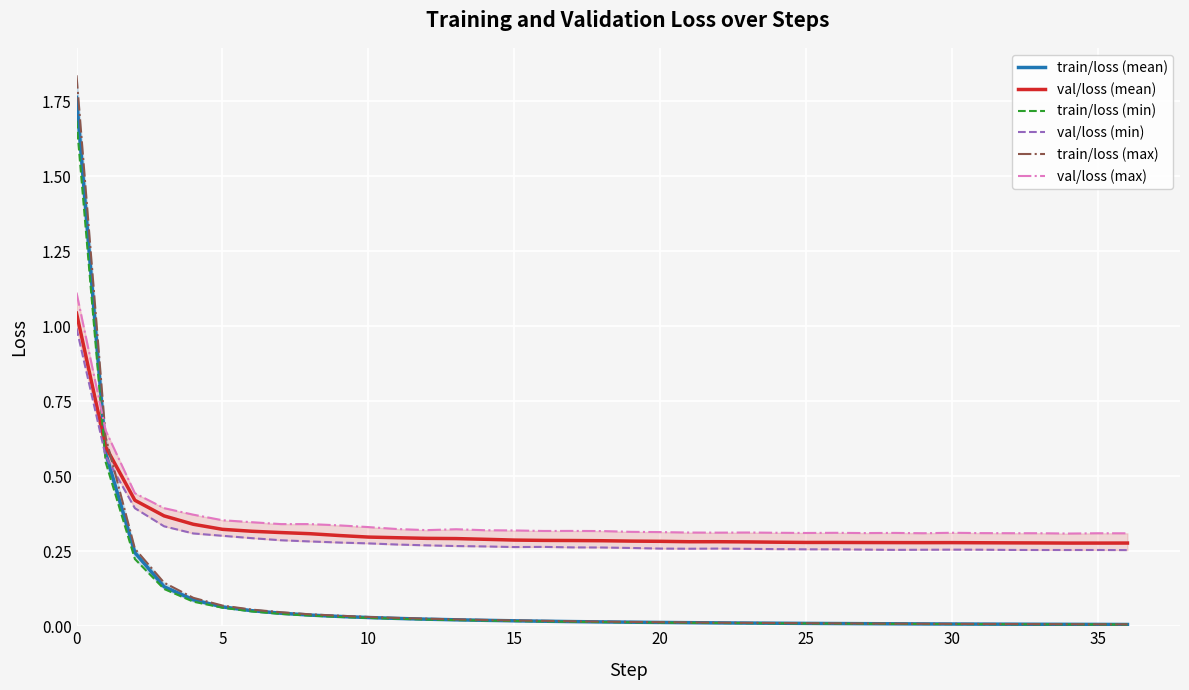

Reading right to left, what are all the values shown in this chart?

train/loss (mean): 0.0	0.0	0.0	0.0	0.0	0.0	0.0	0.0	0.0	0.0	0.0	0.0	0.0	0.0	0.0	0.0	0.0	0.0	0.0	0.0	0.0	0.0	0.0	0.0	0.0	0.0	0.0	0.0	0.0	0.0	0.1	0.1	0.1	0.1	0.2	0.6	1.8
val/loss (mean): 0.3	0.3	0.3	0.3	0.3	0.3	0.3	0.3	0.3	0.3	0.3	0.3	0.3	0.3	0.3	0.3	0.3	0.3	0.3	0.3	0.3	0.3	0.3	0.3	0.3	0.3	0.3	0.3	0.3	0.3	0.3	0.3	0.3	0.4	0.4	0.6	1.0
train/loss (min): 0.0	0.0	0.0	0.0	0.0	0.0	0.0	0.0	0.0	0.0	0.0	0.0	0.0	0.0	0.0	0.0	0.0	0.0	0.0	0.0	0.0	0.0	0.0	0.0	0.0	0.0	0.0	0.0	0.0	0.0	0.0	0.1	0.1	0.1	0.2	0.5	1.7
val/loss (min): 0.3	0.3	0.3	0.3	0.3	0.3	0.3	0.3	0.3	0.3	0.3	0.3	0.3	0.3	0.3	0.3	0.3	0.3	0.3	0.3	0.3	0.3	0.3	0.3	0.3	0.3	0.3	0.3	0.3	0.3	0.3	0.3	0.3	0.3	0.4	0.6	1.0
train/loss (max): 0.0	0.0	0.0	0.0	0.0	0.0	0.0	0.0	0.0	0.0	0.0	0.0	0.0	0.0	0.0	0.0	0.0	0.0	0.0	0.0	0.0	0.0	0.0	0.0	0.0	0.0	0.0	0.0	0.0	0.0	0.1	0.1	0.1	0.1	0.3	0.6	1.8
val/loss (max): 0.3	0.3	0.3	0.3	0.3	0.3	0.3	0.3	0.3	0.3	0.3	0.3	0.3	0.3	0.3	0.3	0.3	0.3	0.3	0.3	0.3	0.3	0.3	0.3	0.3	0.3	0.3	0.3	0.3	0.3	0.3	0.4	0.4	0.4	0.4	0.7	1.1